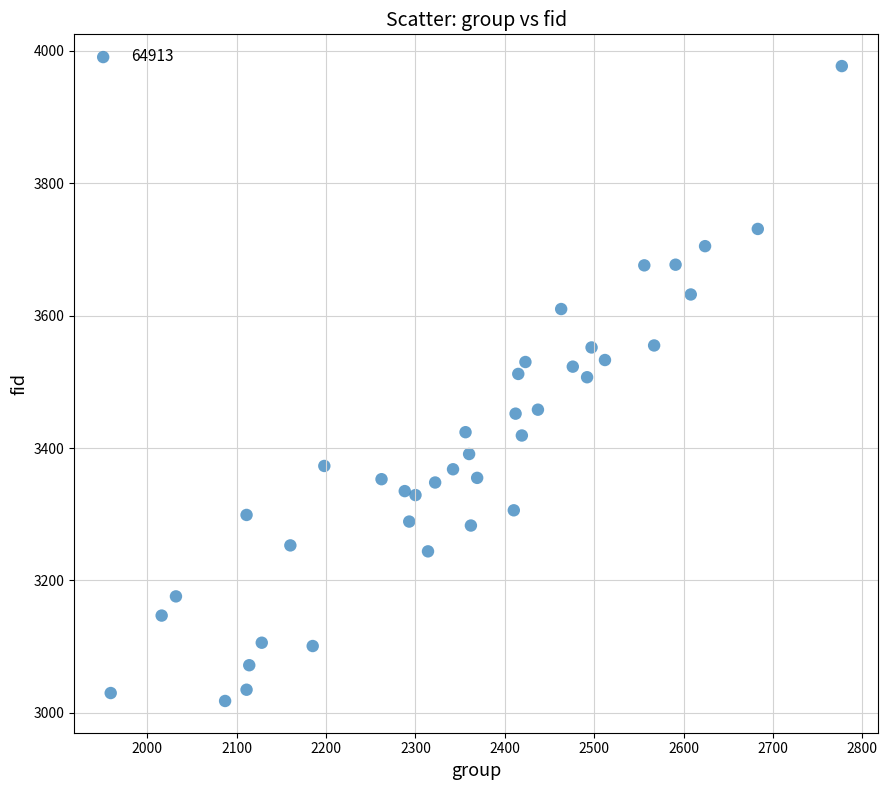

What is the range of X values (max minus min)?

818